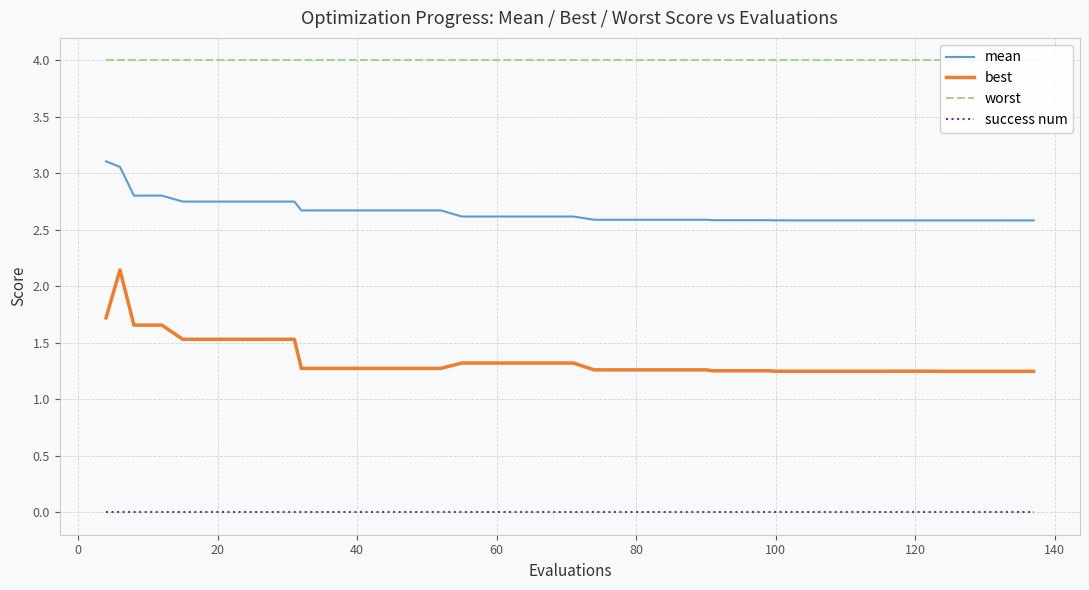

What is the highest value of the mean series?

3.1